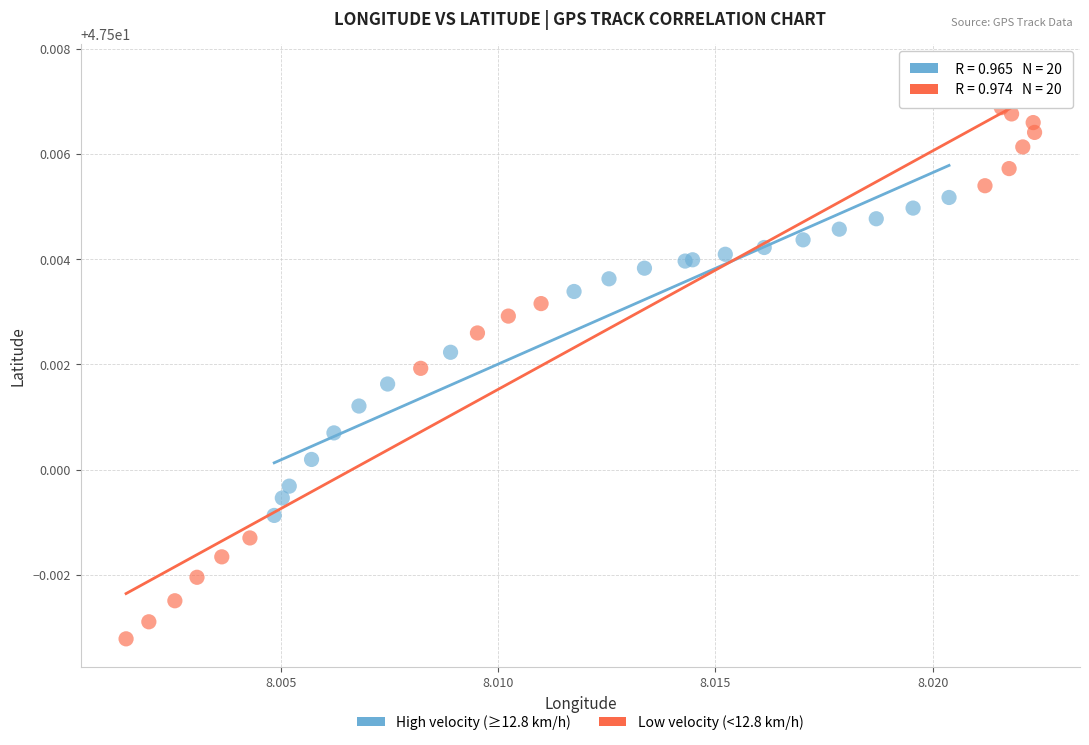

Which series has the widest spread of Y values?

Low velocity (<12.8 km/h)